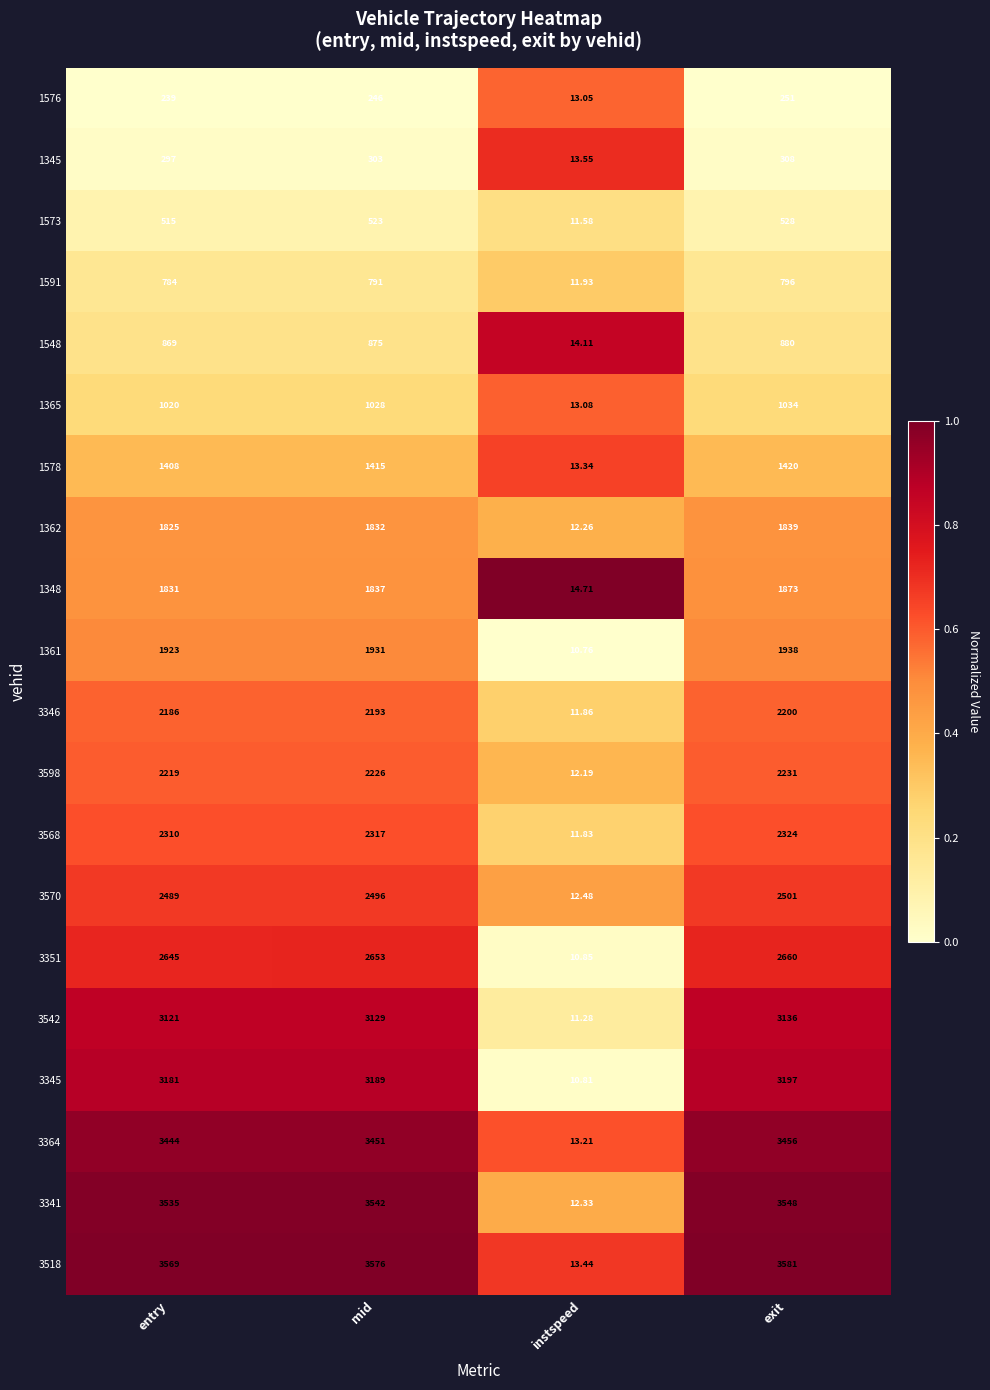

At which label is 3364 closest to 1734?

entry